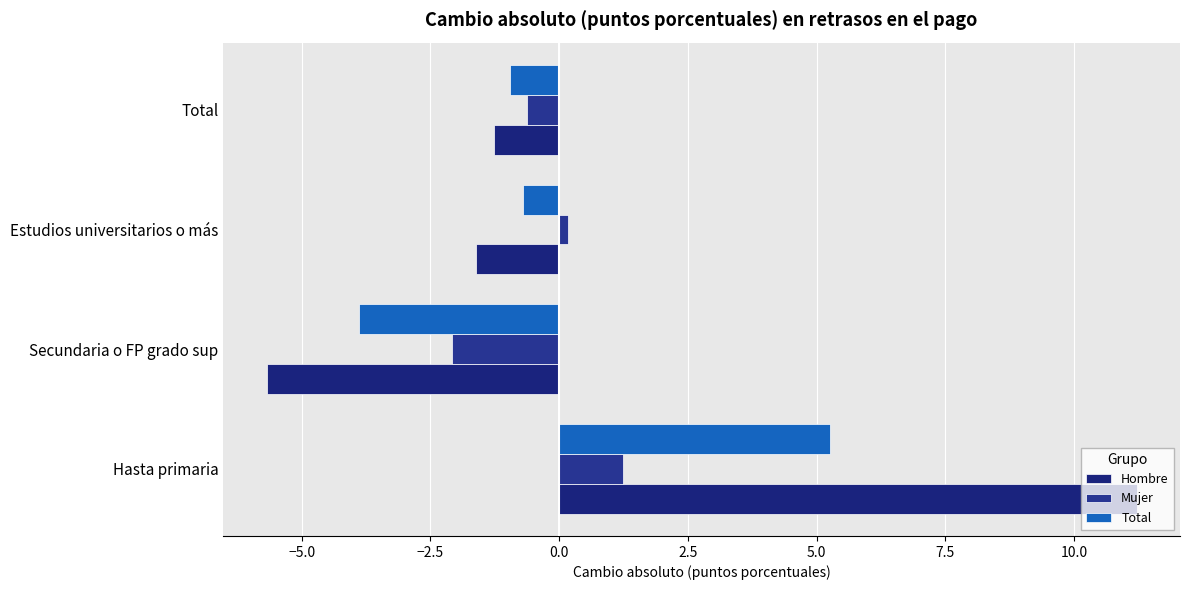

Rank the categories by Hombre value from lowest to highest.

Secundaria o FP grado sup, Estudios universitarios o más, Total, Hasta primaria